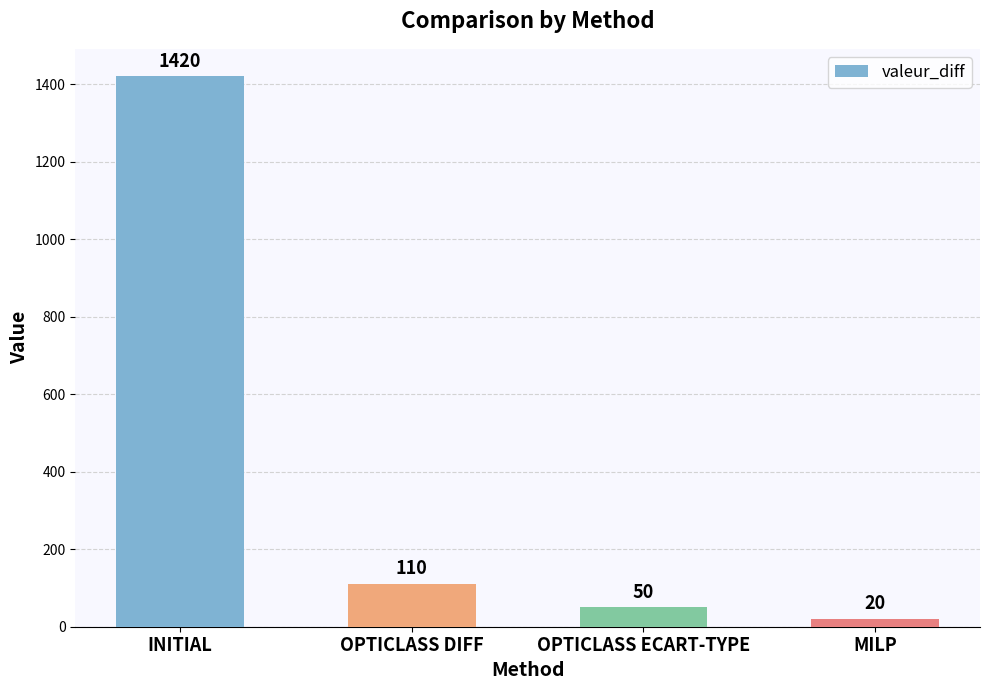

What is the maximum value shown in the chart?

1420